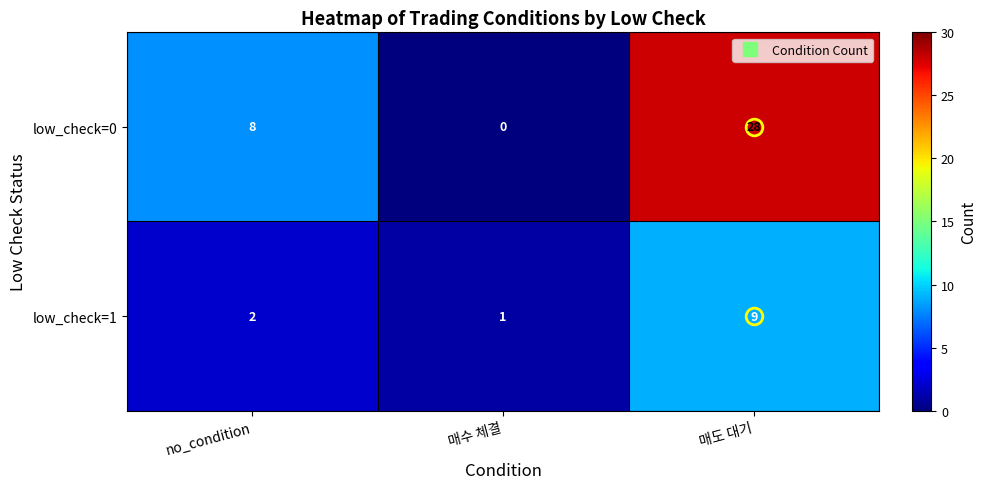

Which series has the largest total across all categories?

low_check=0